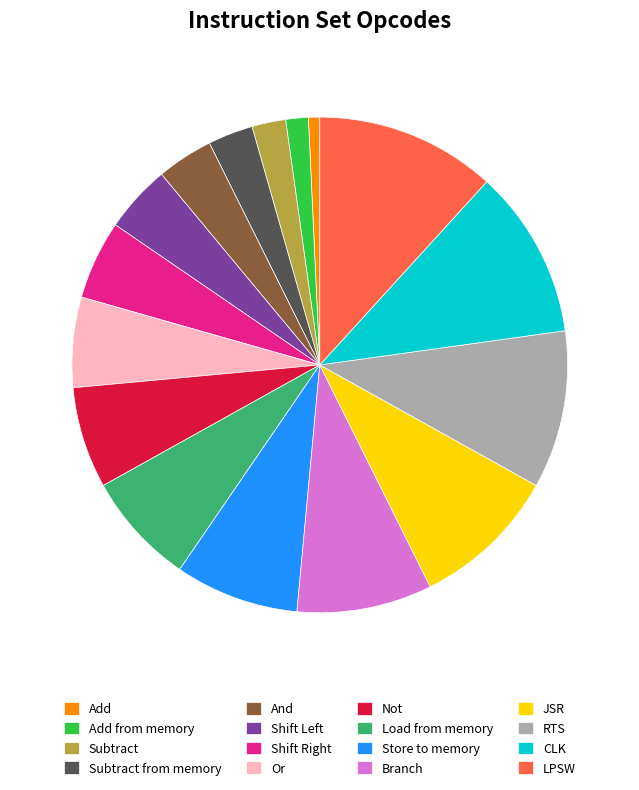

Combined, do Not and Add from memory account for over 50%?

No